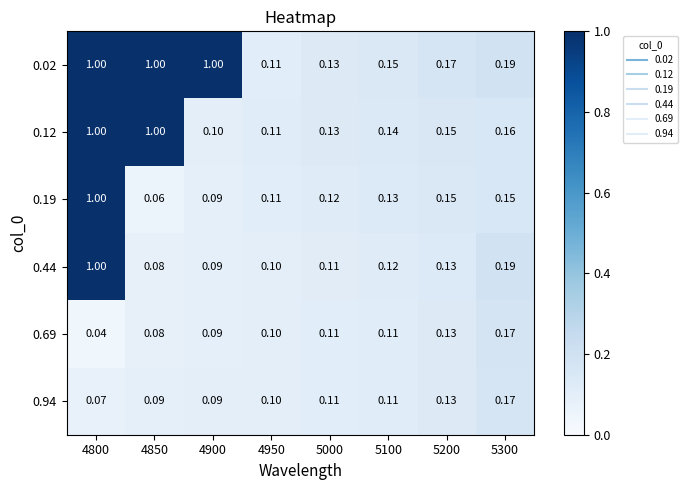

At which category is the sum across all series the highest?

4800